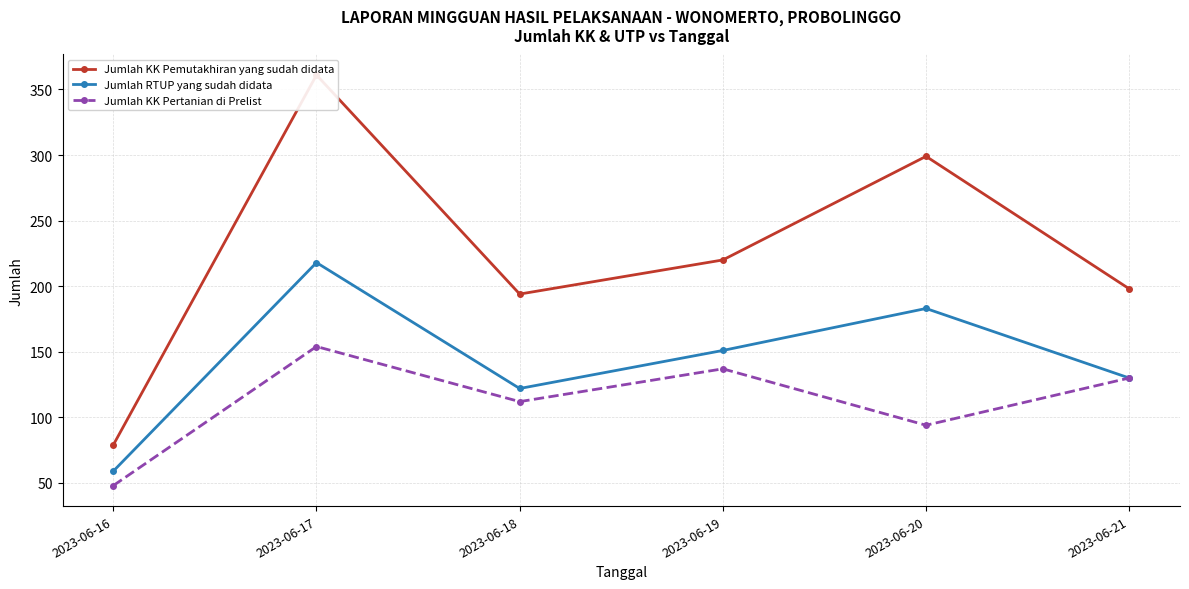

Rank the series by their average value, from highest to lowest.

Jumlah KK Pemutakhiran yang sudah didata, Jumlah RTUP yang sudah didata, Jumlah KK Pertanian di Prelist